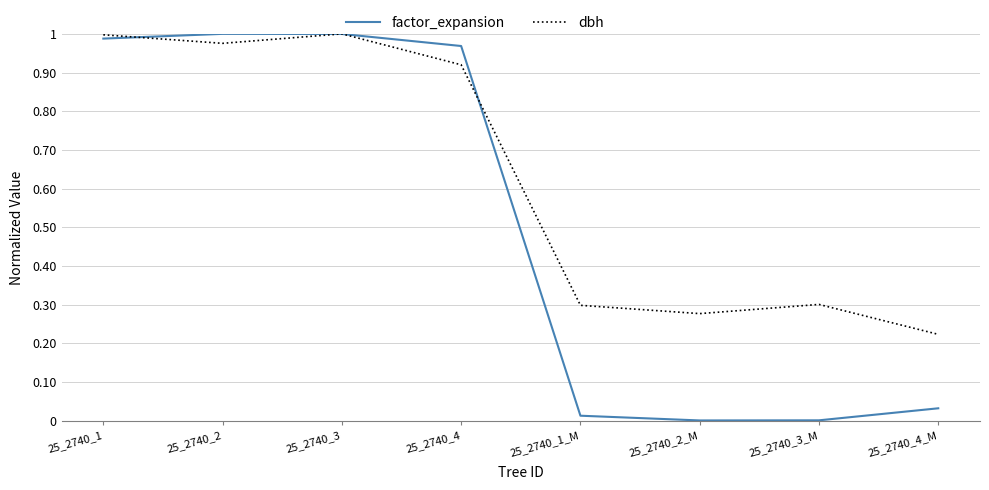

Between 25_2740_2 and 25_2740_1_M, which series saw the biggest shift?

factor_expansion